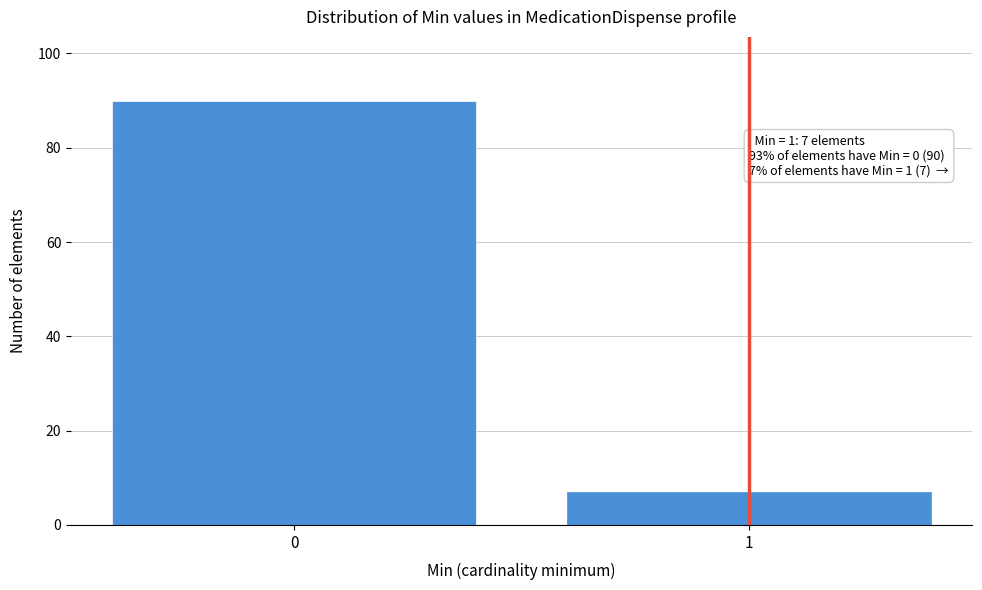

Reading right to left, list all the values displayed in this chart.

7	90